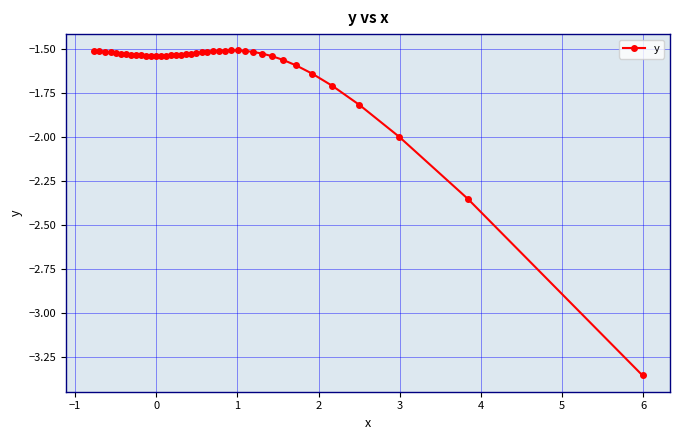

What is the sum of all values?

-64.9